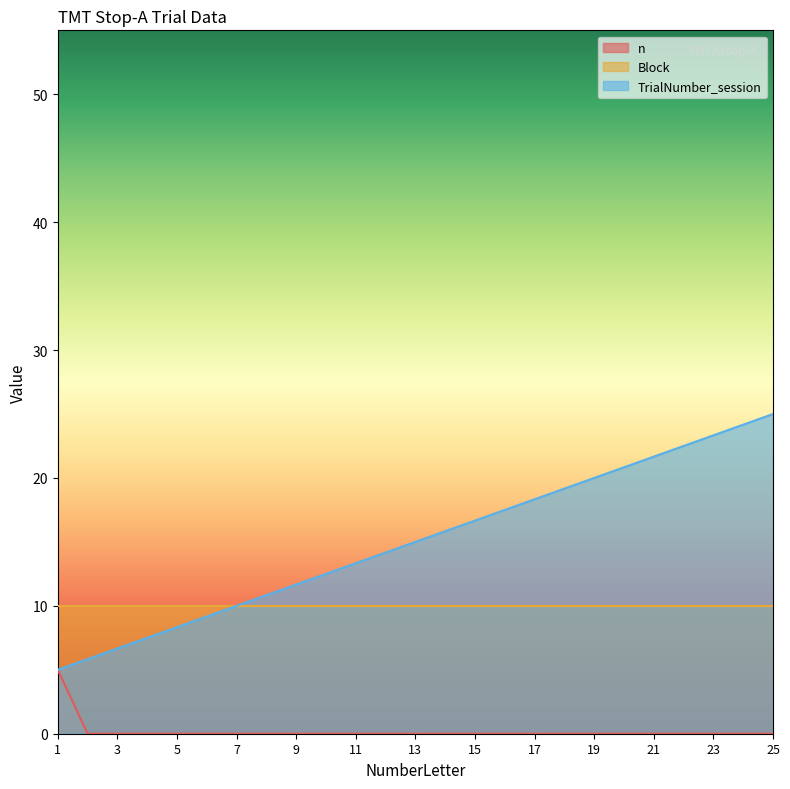

Is it true that TrialNumber_session equals 16.3 at 7?

False